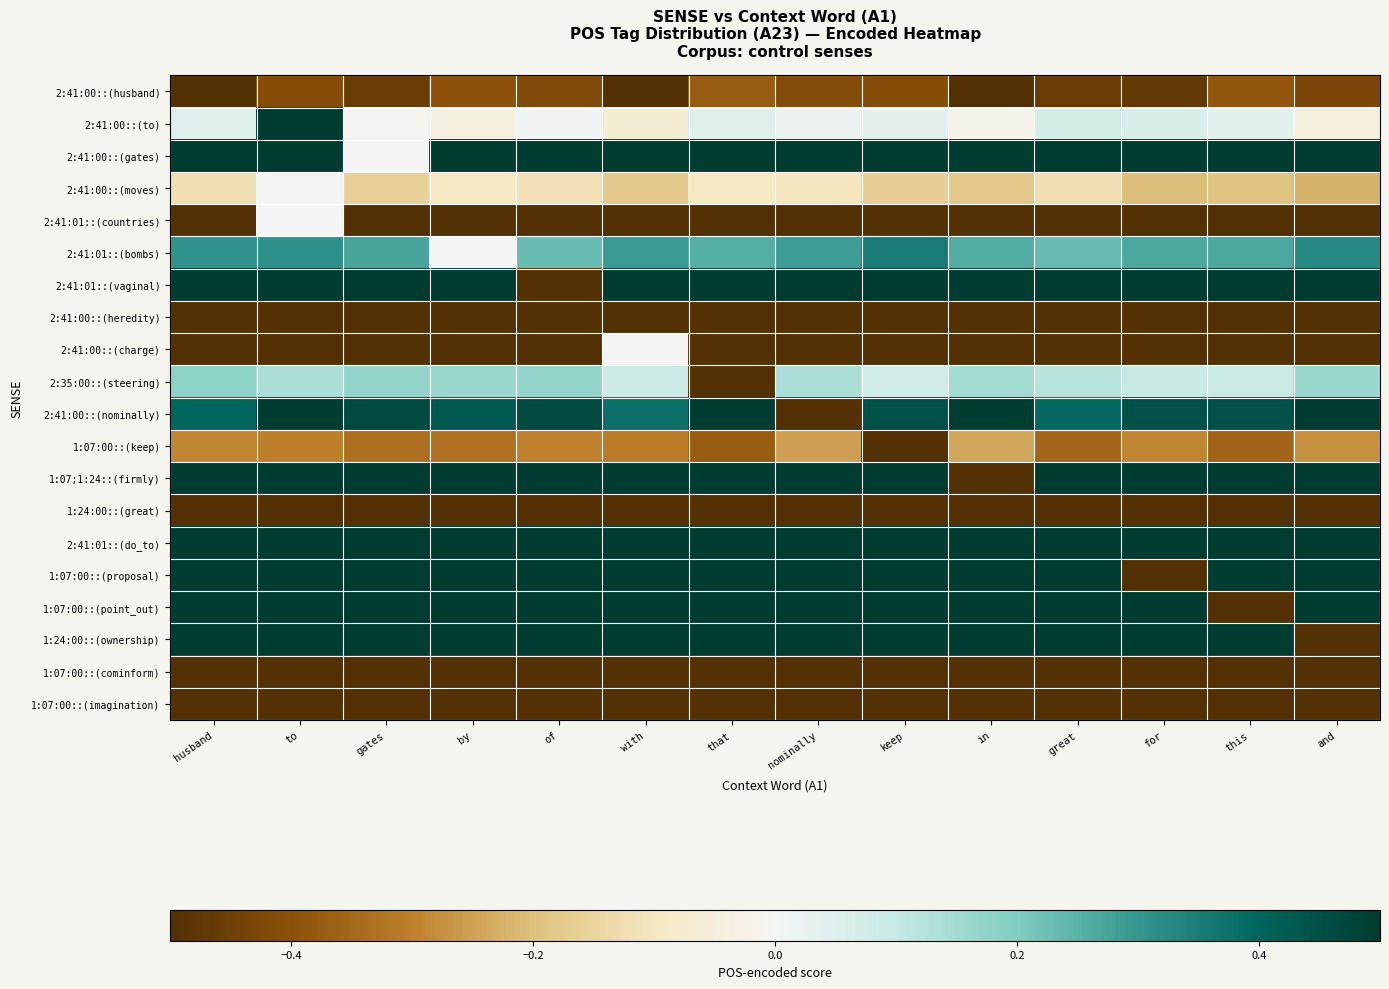

Which series has the largest total across all categories?

2:41:01::(do_to)